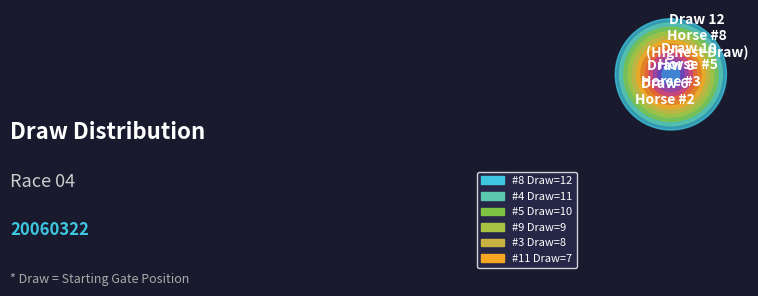

How many slices are in this pie chart?

12